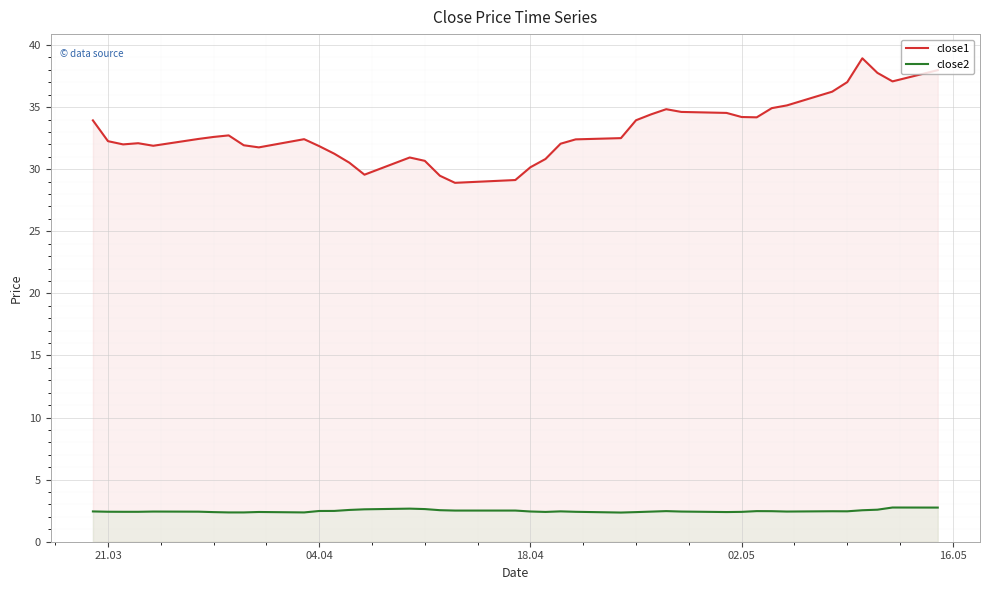

What are all the series names shown in the legend?

close1, close2